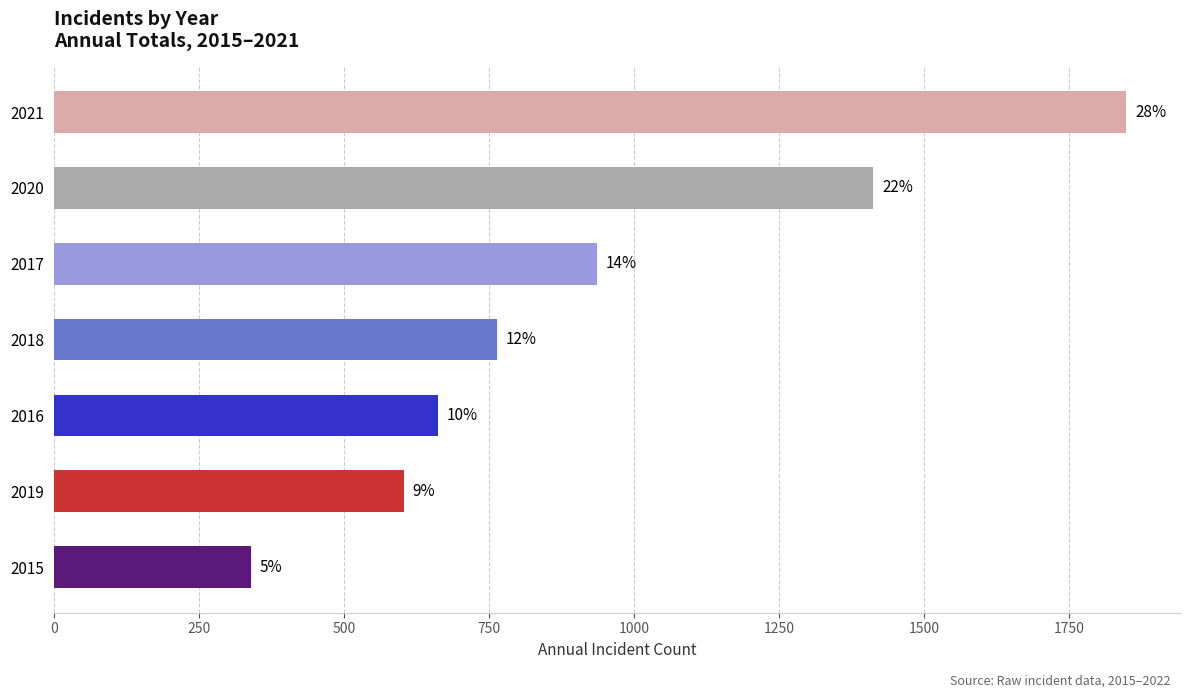

Does the chart contain any negative values?

No